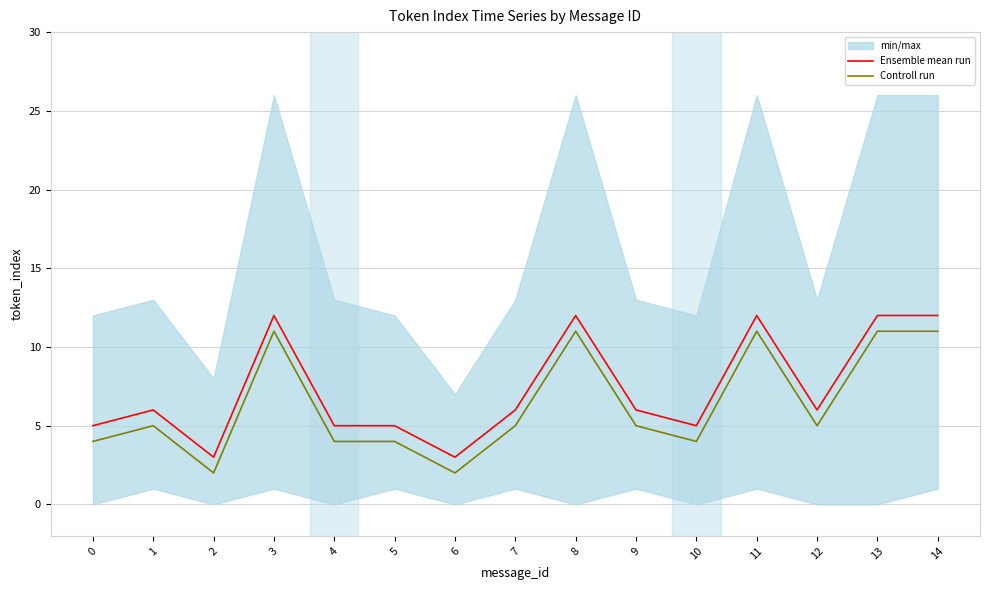

In Controll run, how many points are lower than both neighbors (excluding endpoints)?

4